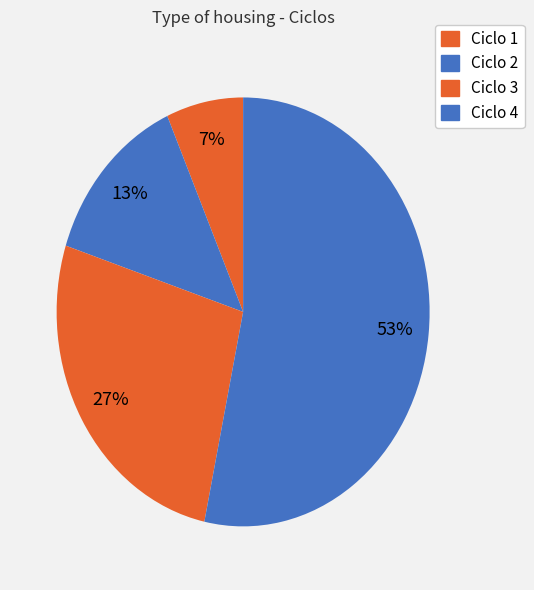

To the nearest percent, what is the combined percentage of Ciclo 4 and Ciclo 1?

60%